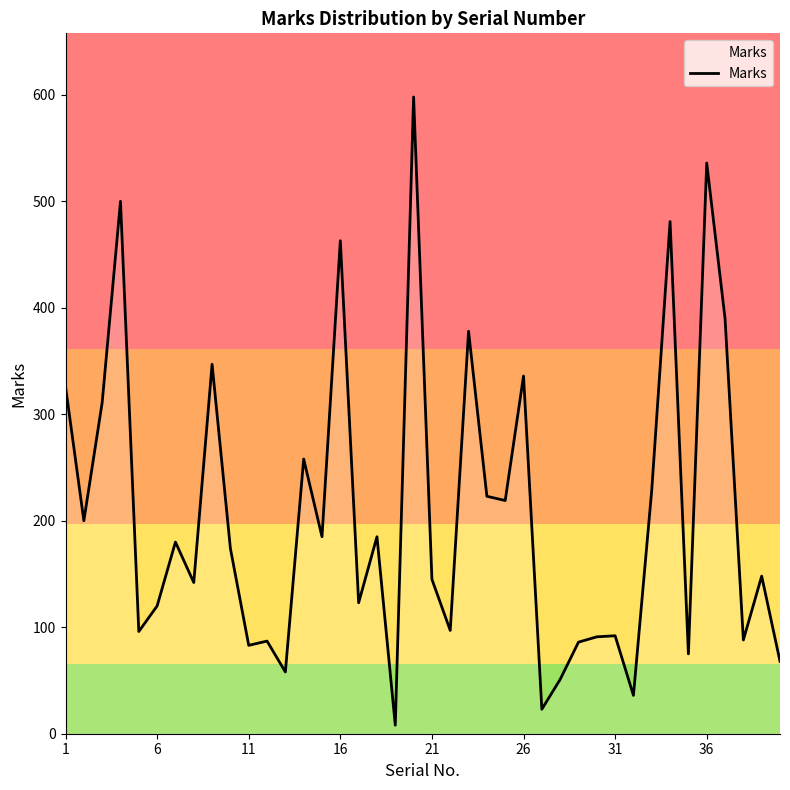

What is the maximum value shown in the chart?

598